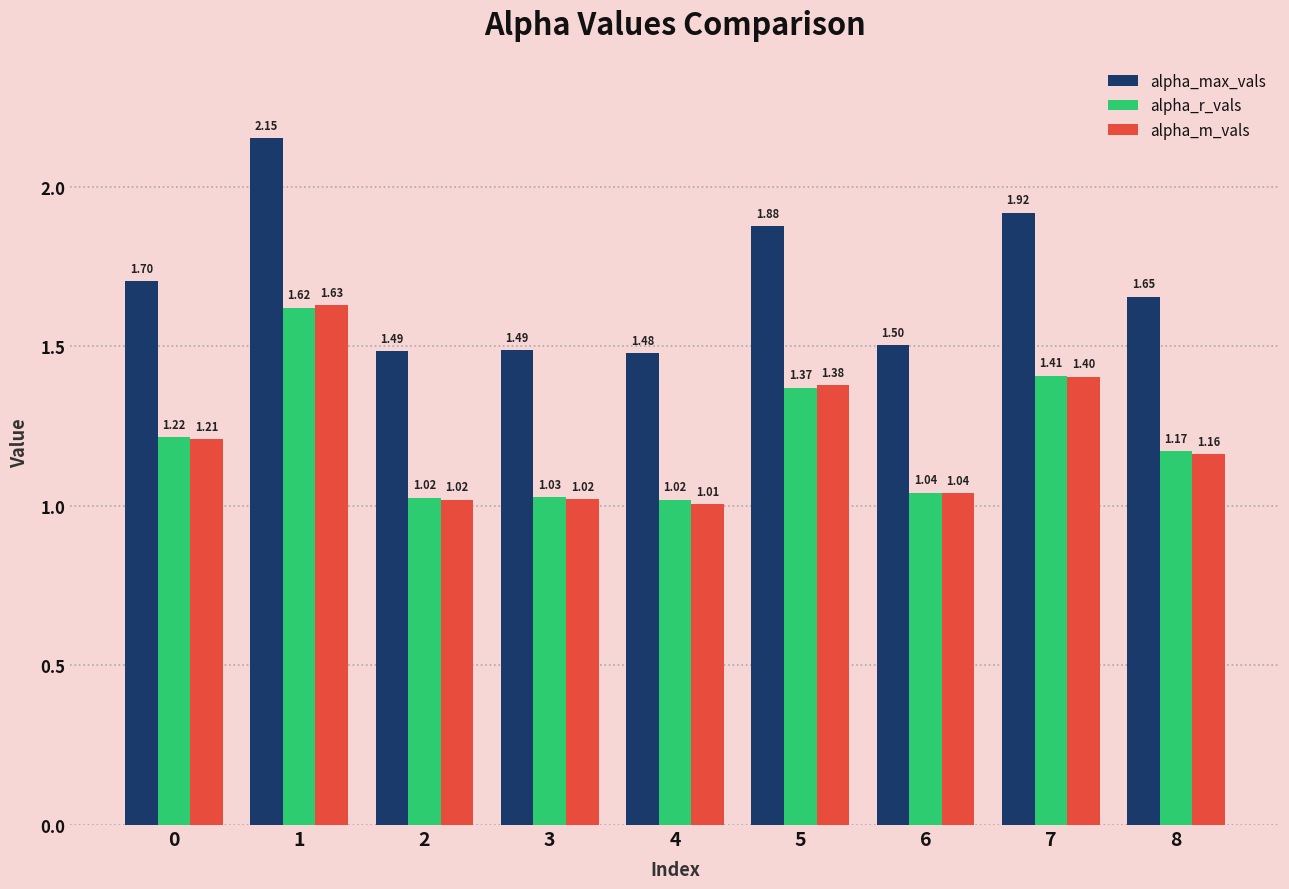

Which series has the widest spread of values?

alpha_max_vals